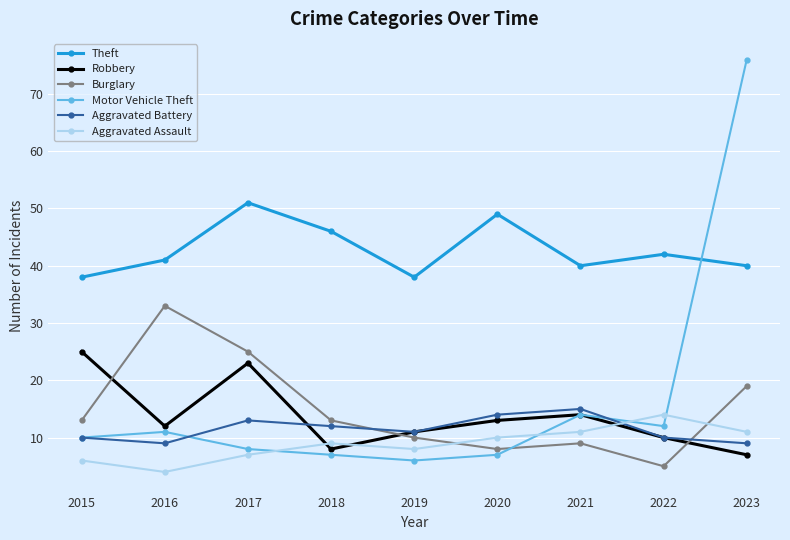

At which category is the sum across all series the highest?

2023